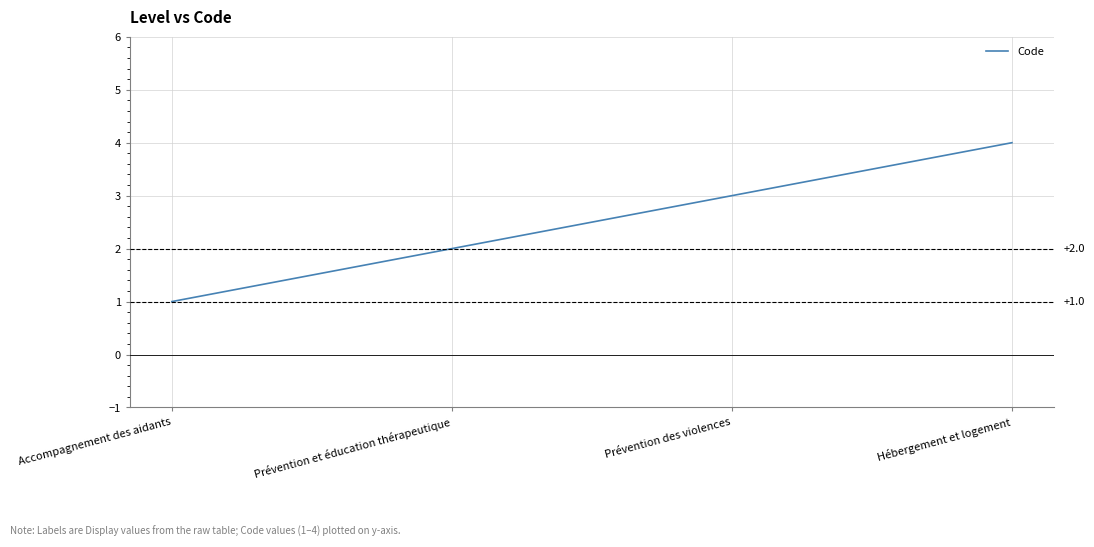

How many distinct data groups are displayed?

1